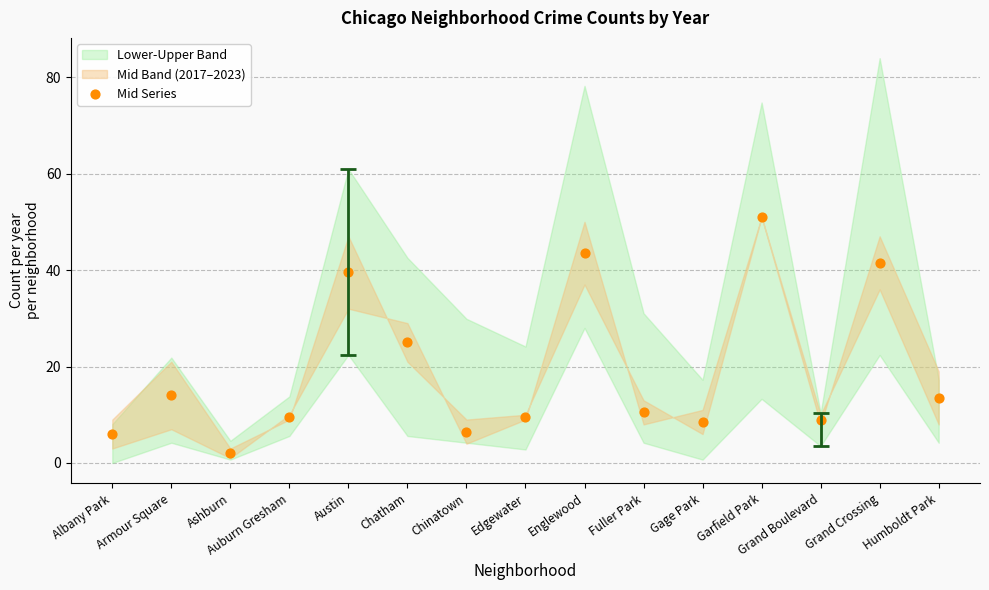

What is the range of Y values (max minus min)?

49.0